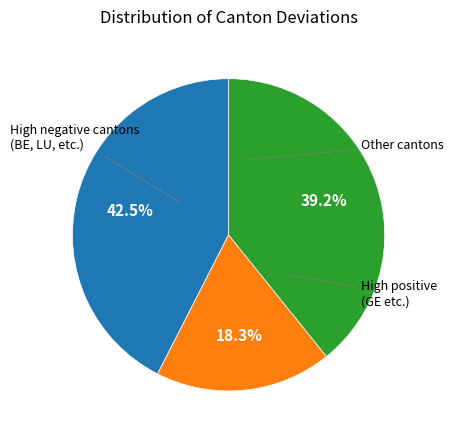

Is there any slice that represents more than half of the pie?

No